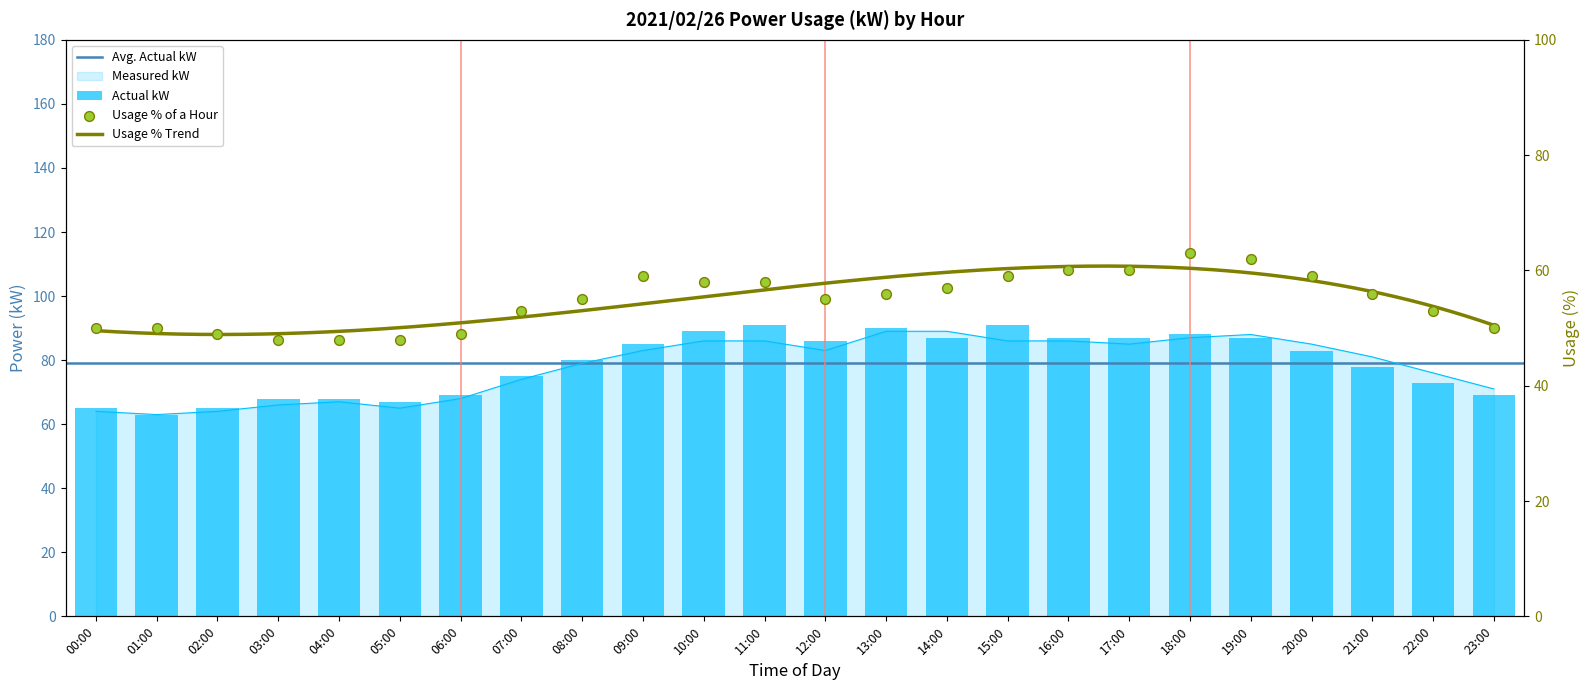

Is the value of measured_kW at 04:00 greater than the value of usage_pct at 02:00?

Yes